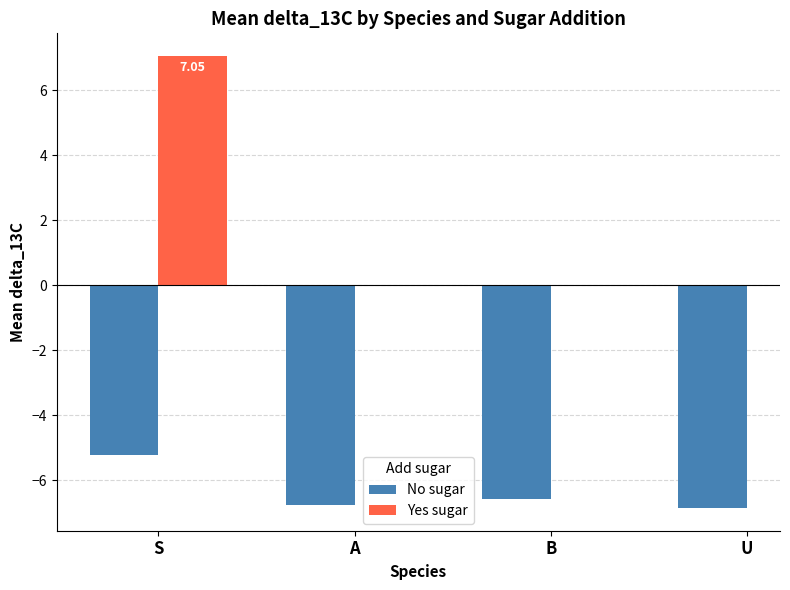

At which label does No sugar first exceed -6?

S